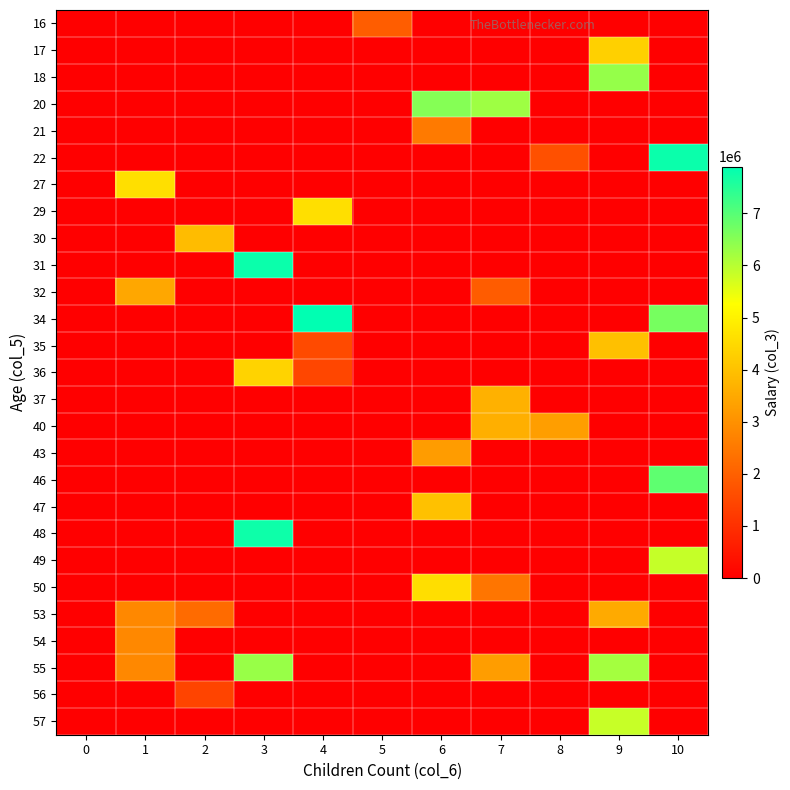

Reading left to right, what are all the values shown in this chart?

16: 0=0	1=0	2=0	3=0	4=0	5=1939927	6=0	7=0	8=0	9=0	10=0
17: 0=0	1=0	2=0	3=0	4=0	5=0	6=0	7=0	8=0	9=4307978	10=0
18: 0=0	1=0	2=0	3=0	4=0	5=0	6=0	7=0	8=0	9=6345775	10=0
20: 0=0	1=0	2=0	3=0	4=0	5=0	6=6512154	7=6256675	8=0	9=0	10=0
21: 0=0	1=0	2=0	3=0	4=0	5=0	6=2542410	7=0	8=0	9=0	10=0
22: 0=0	1=0	2=0	3=0	4=0	5=0	6=0	7=0	8=1655801	9=0	10=7781352
27: 0=0	1=4623855	2=0	3=0	4=0	5=0	6=0	7=0	8=0	9=0	10=0
29: 0=0	1=0	2=0	3=0	4=4616995	5=0	6=0	7=0	8=0	9=0	10=0
30: 0=0	1=0	2=3900060	3=0	4=0	5=0	6=0	7=0	8=0	9=0	10=0
31: 0=0	1=0	2=0	3=7786929	4=0	5=0	6=0	7=0	8=0	9=0	10=0
32: 0=0	1=3459121	2=0	3=0	4=0	5=0	6=0	7=1919992	8=0	9=0	10=0
34: 0=0	1=0	2=0	3=0	4=7897456	5=0	6=0	7=0	8=0	9=0	10=6675824
35: 0=0	1=0	2=0	3=0	4=1553741	5=0	6=0	7=0	8=0	9=3970069	10=0
36: 0=0	1=0	2=0	3=4358330	4=1451692	5=0	6=0	7=0	8=0	9=0	10=0
37: 0=0	1=0	2=0	3=0	4=0	5=0	6=0	7=3670521	8=0	9=0	10=0
40: 0=0	1=0	2=0	3=0	4=0	5=0	6=0	7=3611331	8=3274057	9=0	10=0
43: 0=0	1=0	2=0	3=0	4=0	5=0	6=3228597	7=0	8=0	9=0	10=0
46: 0=0	1=0	2=0	3=0	4=0	5=0	6=0	7=0	8=0	9=0	10=6912705
47: 0=0	1=0	2=0	3=0	4=0	5=0	6=3984353	7=0	8=0	9=0	10=0
48: 0=0	1=0	2=0	3=7757643	4=0	5=0	6=0	7=0	8=0	9=0	10=0
49: 0=0	1=0	2=0	3=0	4=0	5=0	6=0	7=0	8=0	9=0	10=5859693
50: 0=0	1=0	2=0	3=0	4=0	5=0	6=4595566	7=2432397	8=0	9=0	10=0
53: 0=0	1=2820843	2=2220129	3=0	4=0	5=0	6=0	7=0	8=0	9=3531938	10=0
54: 0=0	1=2820843	2=0	3=0	4=0	5=0	6=0	7=0	8=0	9=0	10=0
55: 0=0	1=2820843	2=0	3=6316581	4=0	5=0	6=0	7=3267349	8=0	9=6194504	10=0
56: 0=0	1=0	2=1418002	3=0	4=0	5=0	6=0	7=0	8=0	9=0	10=0
57: 0=0	1=0	2=0	3=0	4=0	5=0	6=0	7=0	8=0	9=5832833	10=0